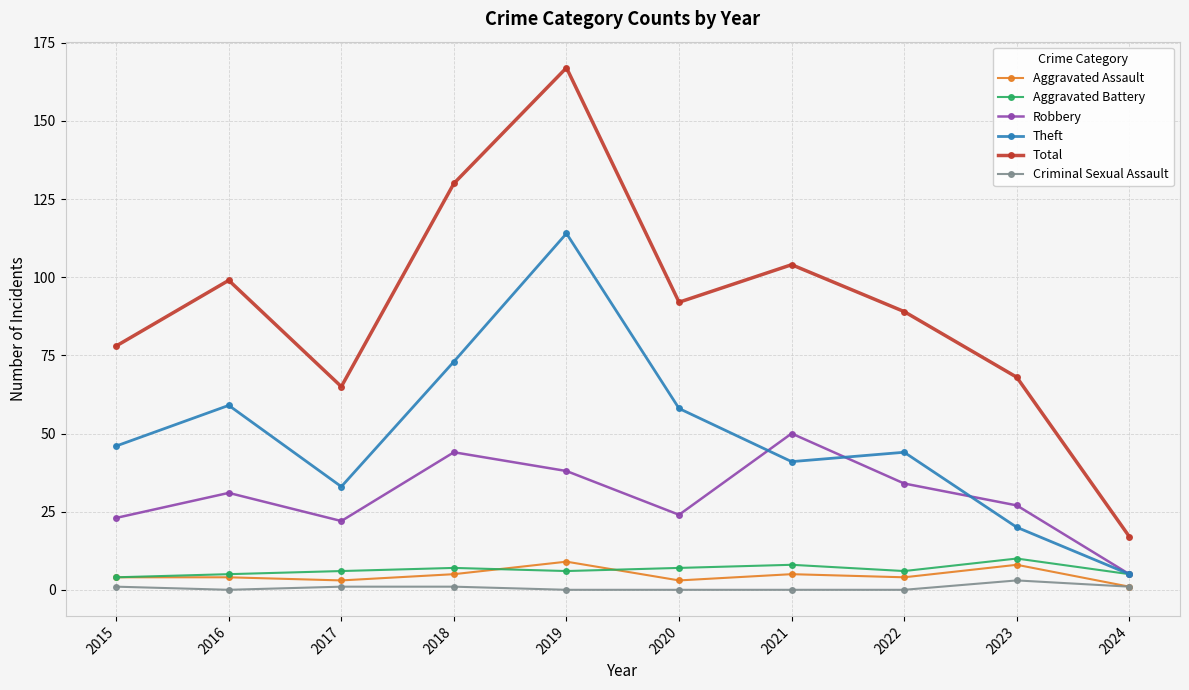

What is the difference between the maximum and minimum values in the Aggravated Battery series?

6